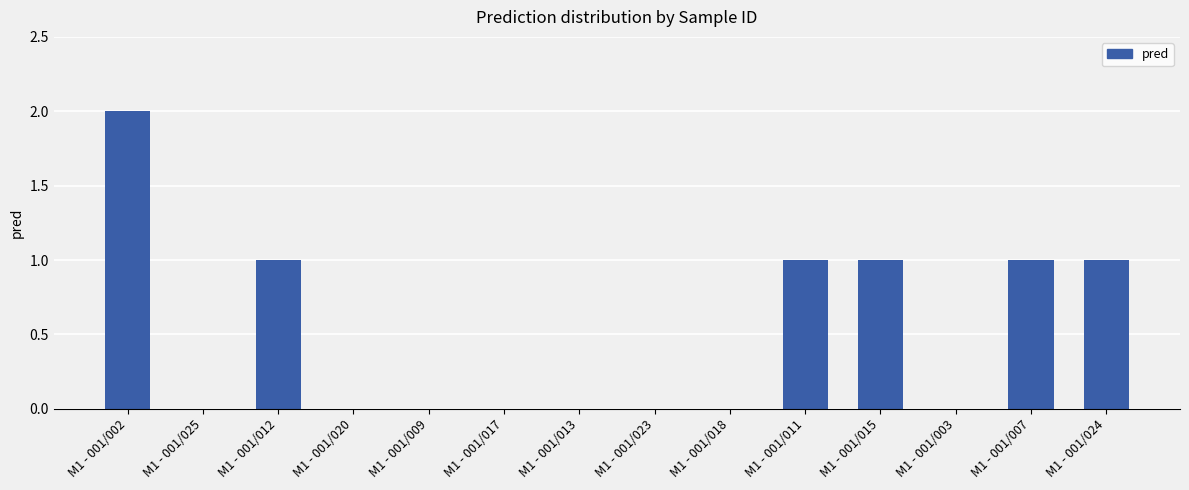

What is the maximum value shown in the chart?

2